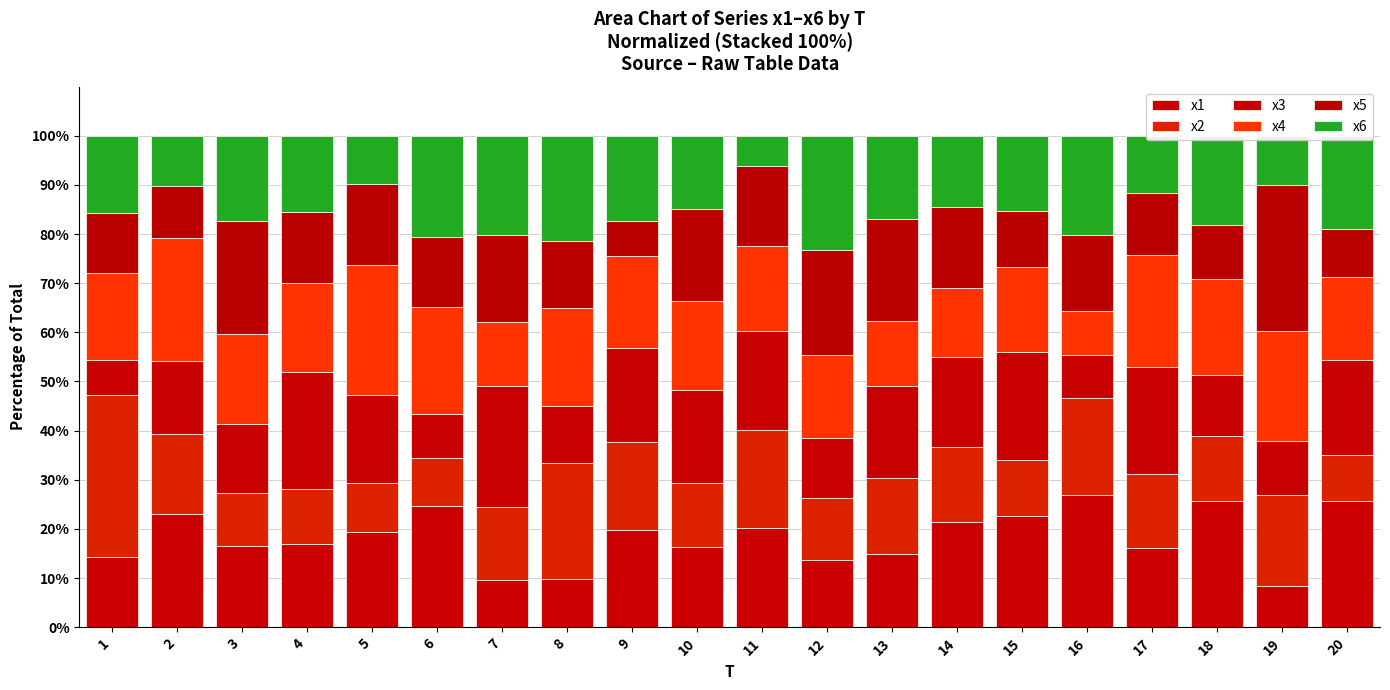

Does the chart contain stacked bars?

Yes